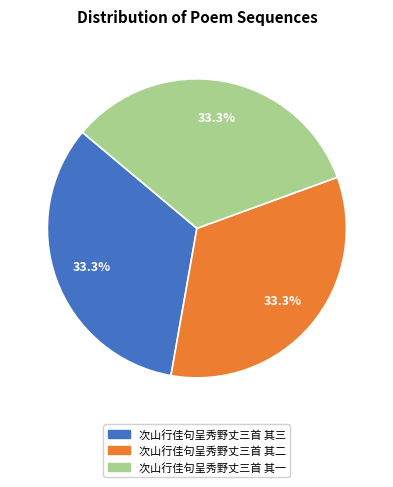

How many slices are in this pie chart?

3